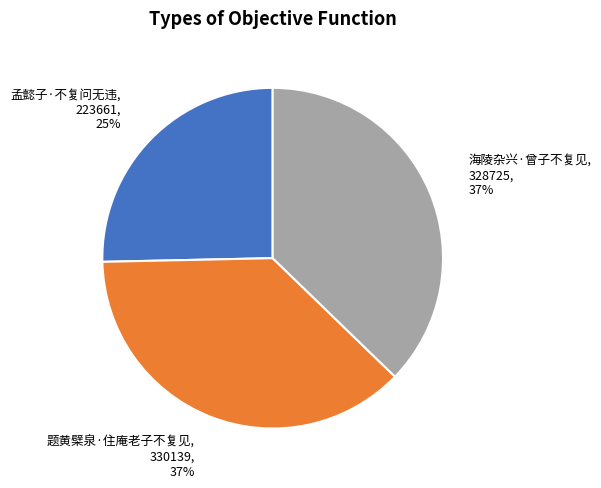

True or false: 海陵杂兴·曾子不复见 accounts for 37% of the total.

True